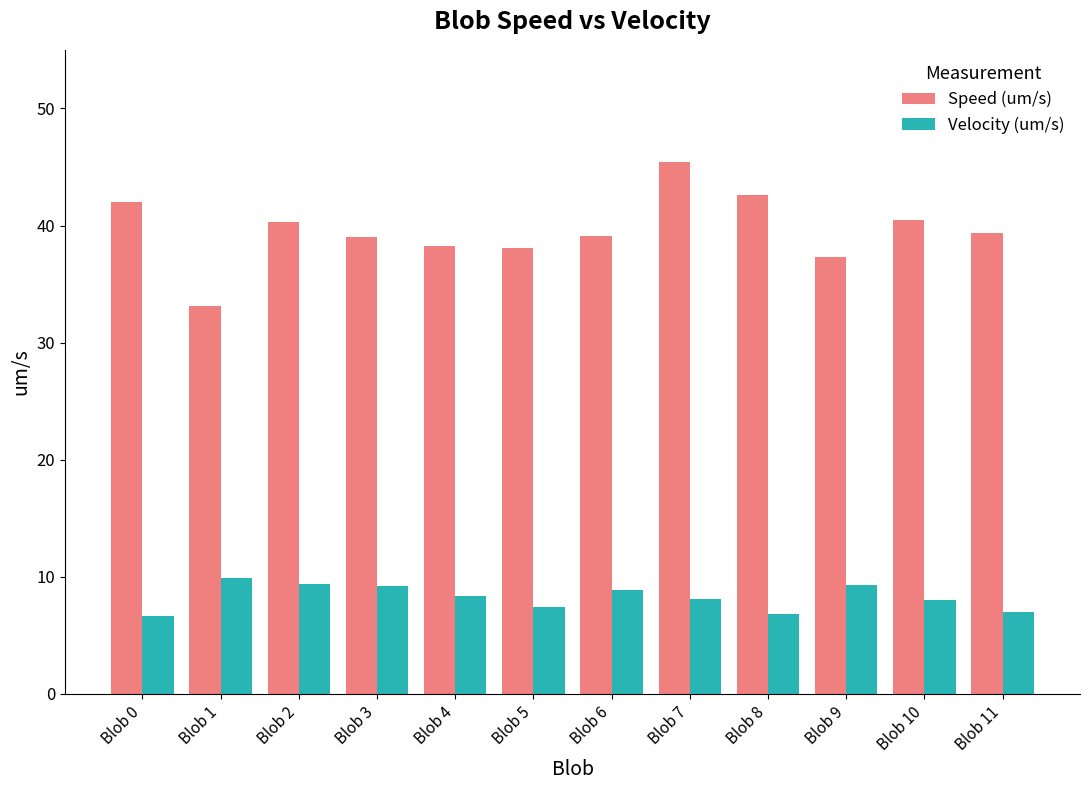

What is the value of the Velocity (um/s) bar at the 6th from the left?

7.4